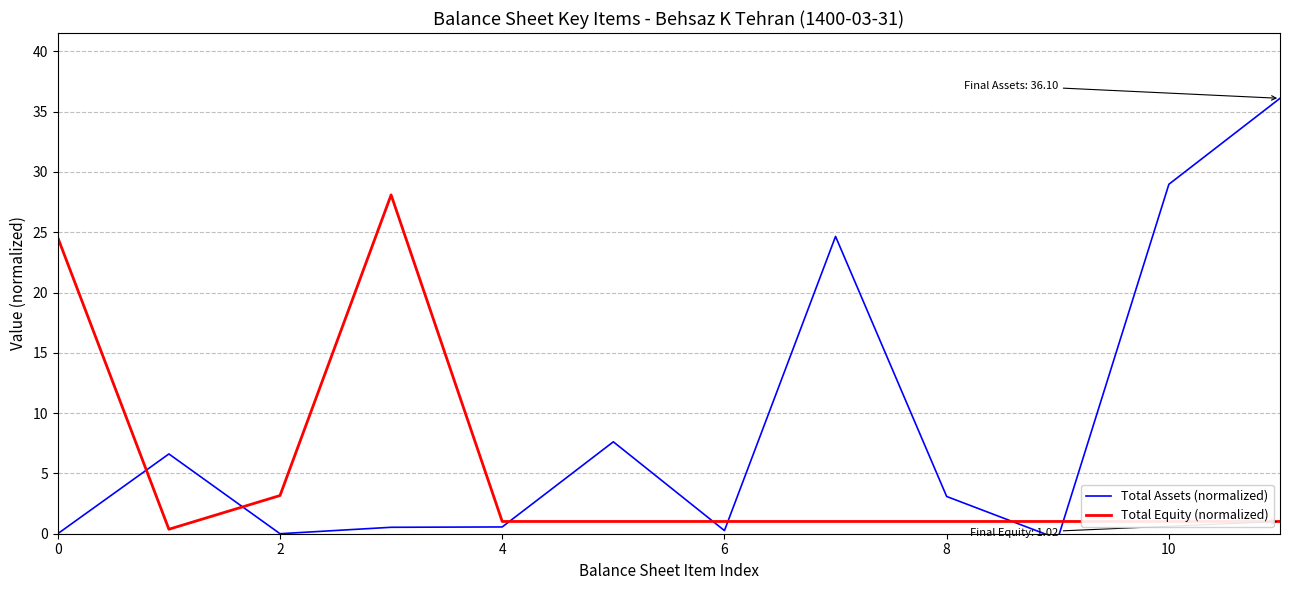

What is the maximum value for Total Equity (normalized)?

28.1